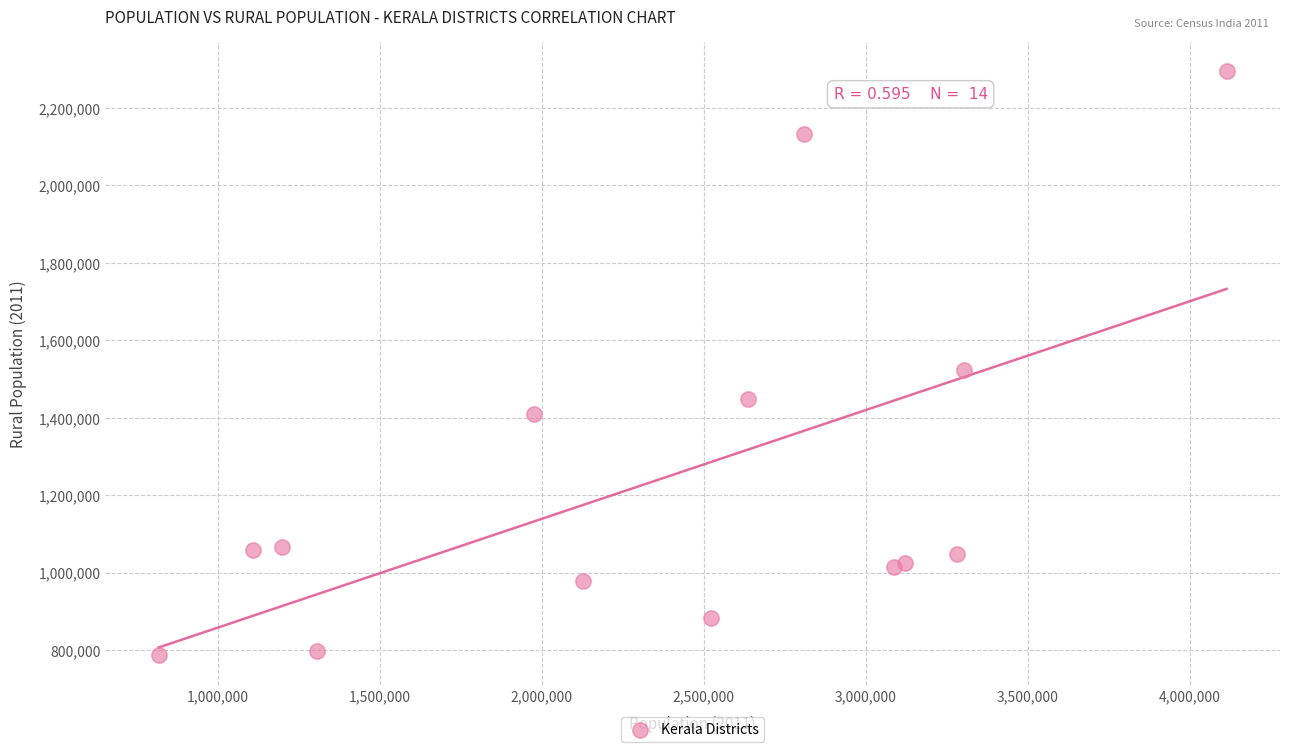

What Y value in the scatter plot is closest to 1540774?

1523831